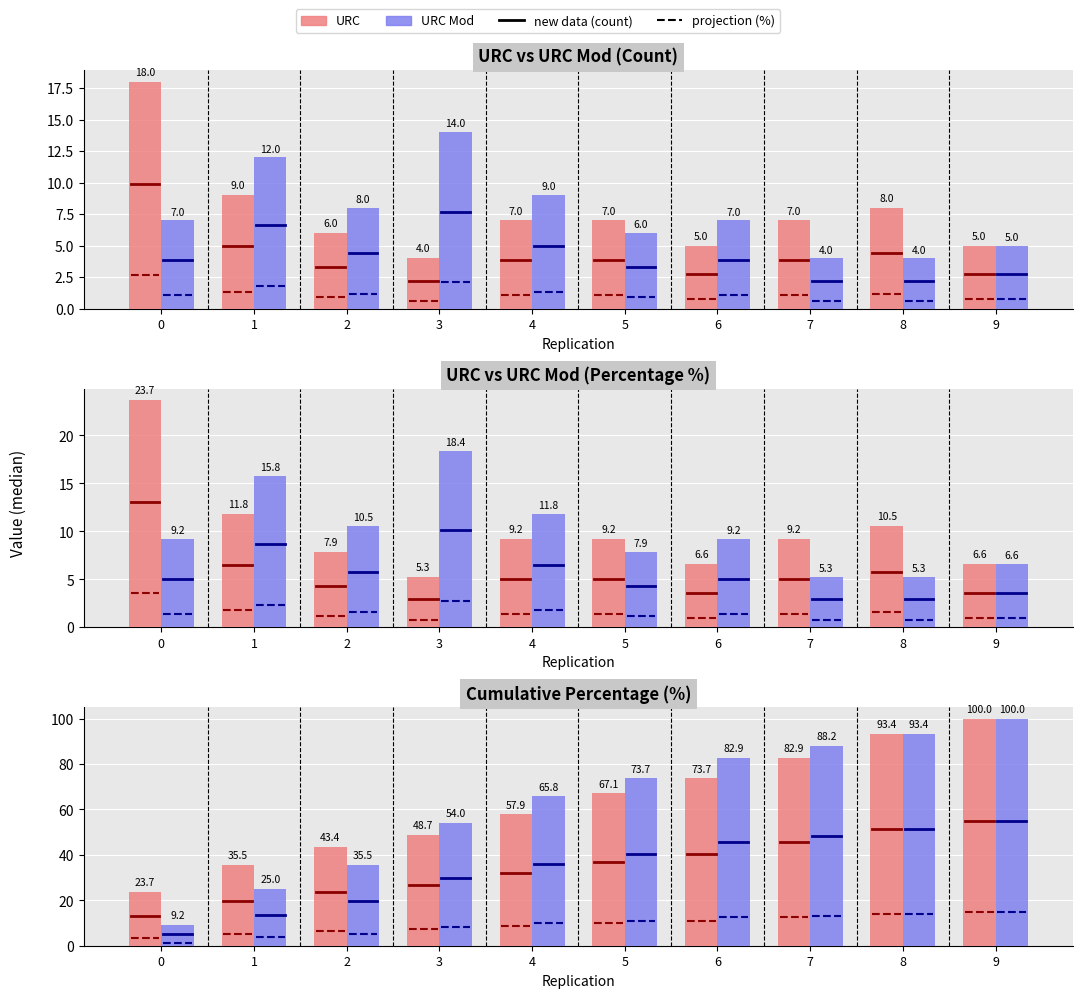

The value of URC at 8 is 52.7. True or false?

False